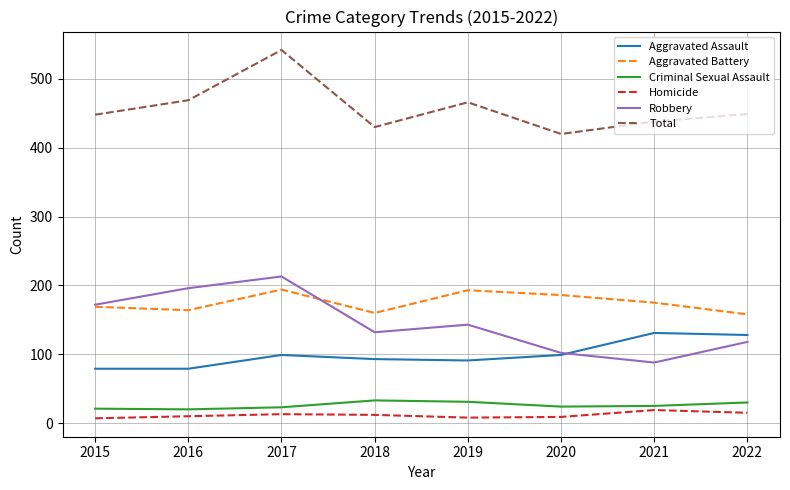

What is the difference between the maximum and minimum values in the Homicide series?

12